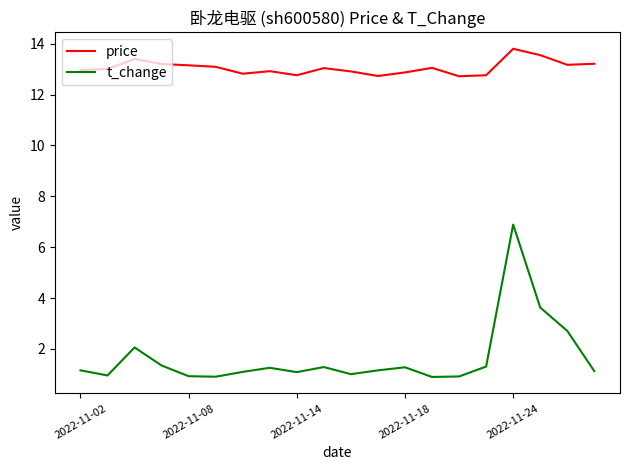

What is the difference between the maximum and minimum values in the price series?

1.1